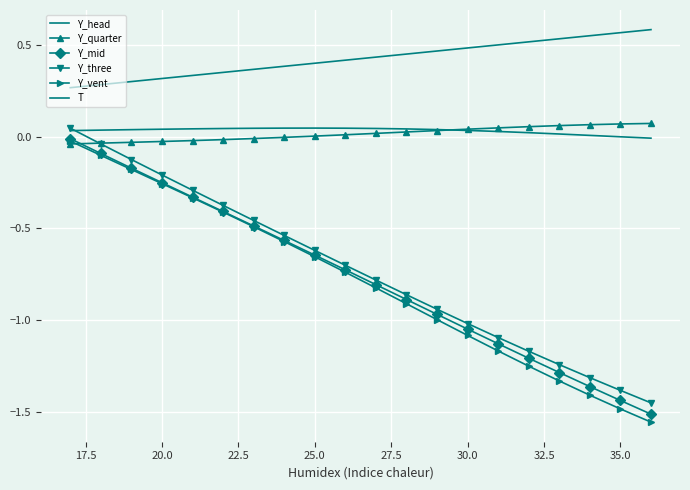

True or false: Y_quarter has more than 2 points higher than both neighbors.

False